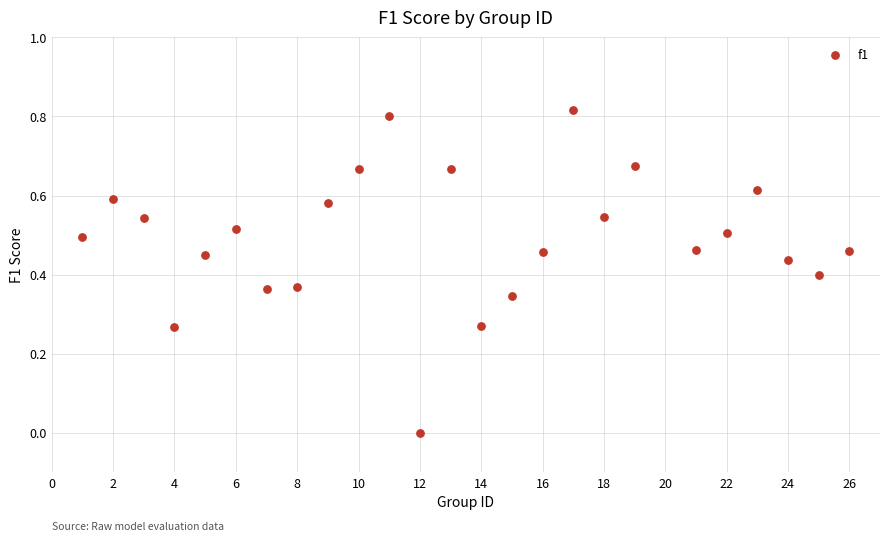

What is the range of X values (max minus min)?

25.0